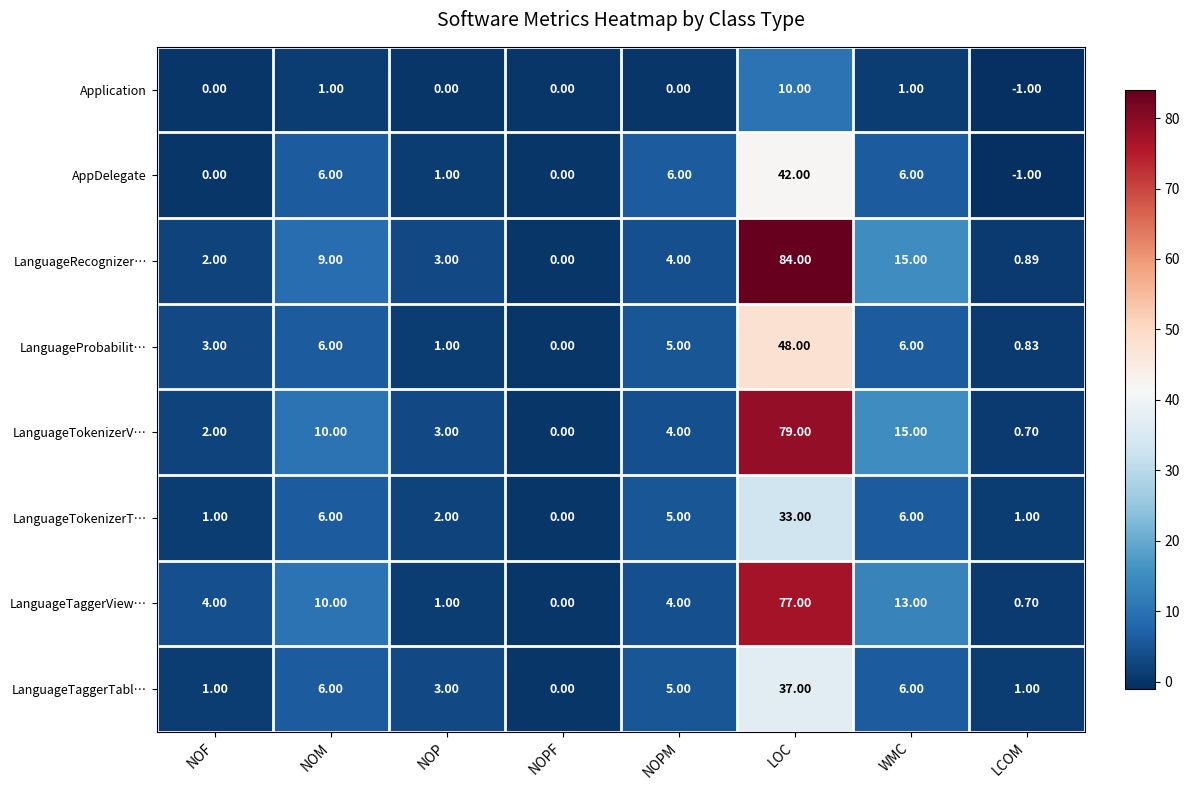

At which label does LanguageRecognizer… reach its peak?

LOC